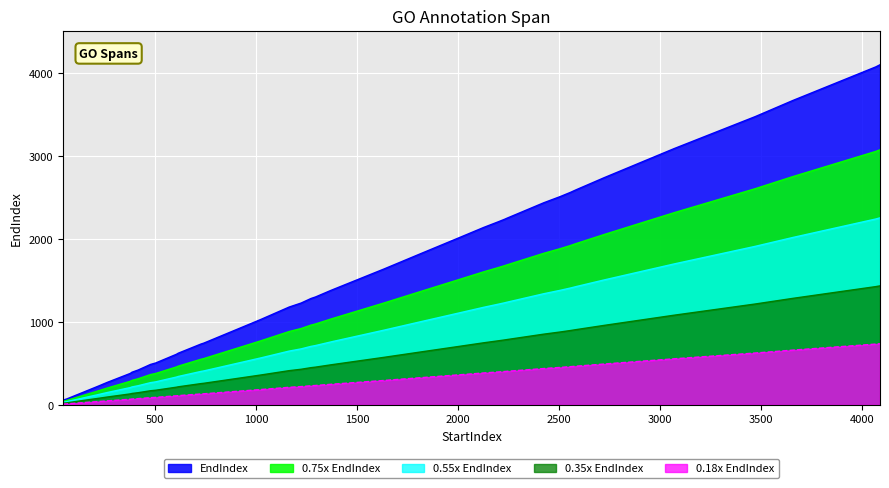

The chart shows a value of 172.4 at 476. True or false?

False